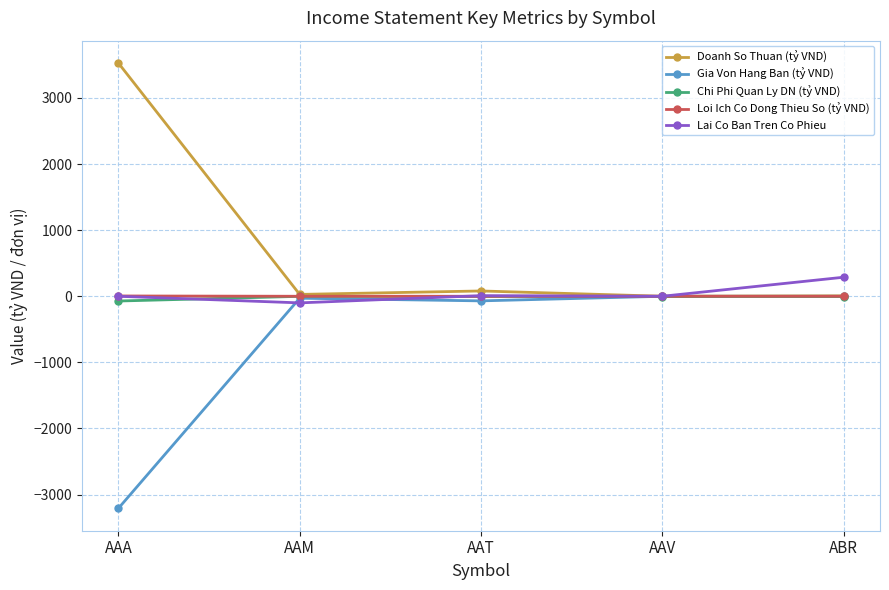

What position from the left is AAA?

1